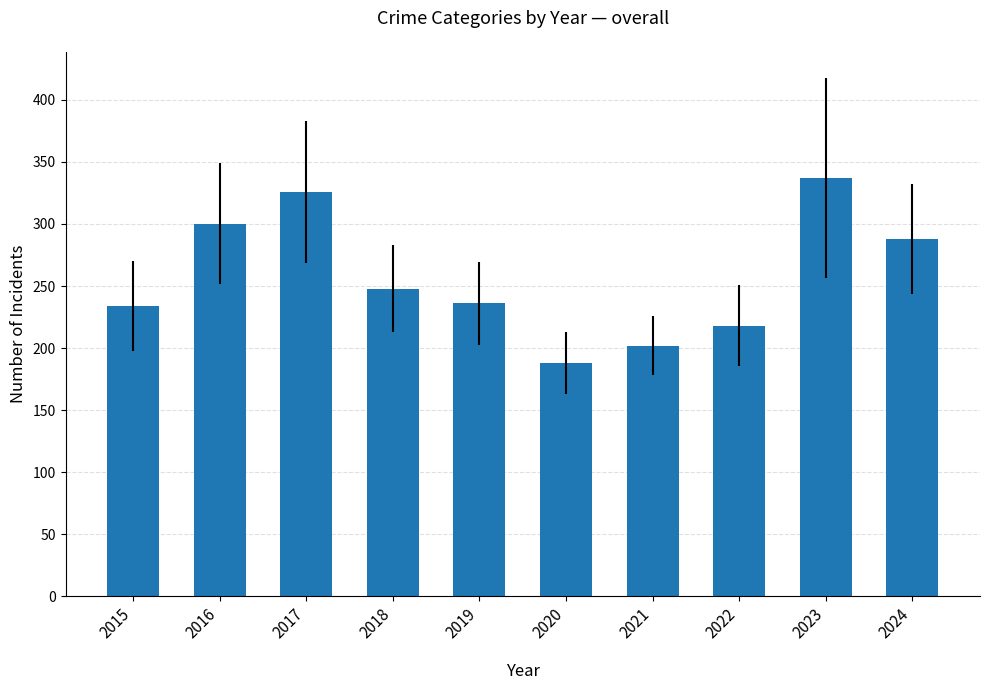

Reading left to right, what are all the values shown in this chart?

234	300	326	248	236	188	202	218	337	288